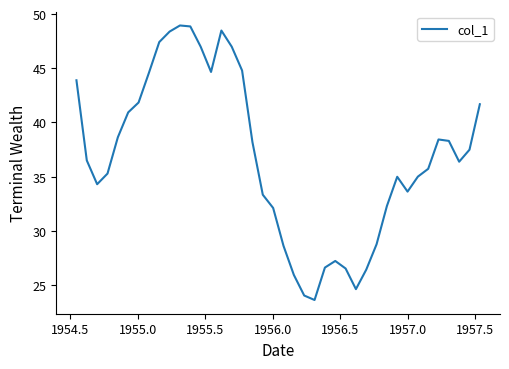

Is this an area chart (filled region under the line)?

No